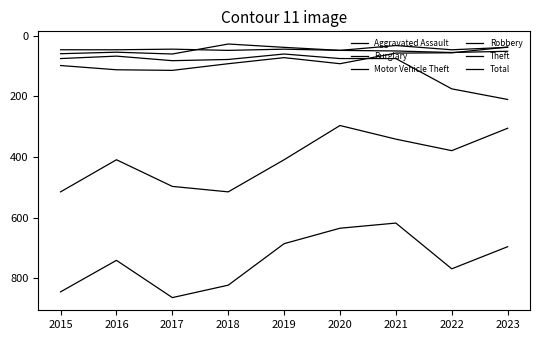

What is the sum of the Burglary values at 2015 and 2020?

190